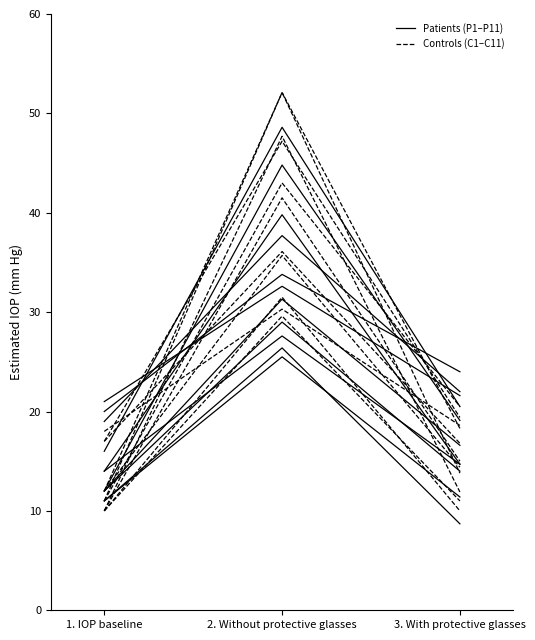

At which category does the chart reach its minimum across all series?

1. IOP baseline